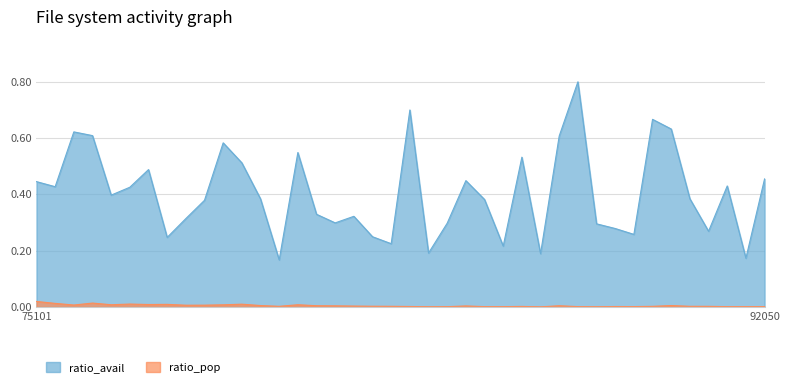

At which category does ratio_pop reach its first local peak?

75104